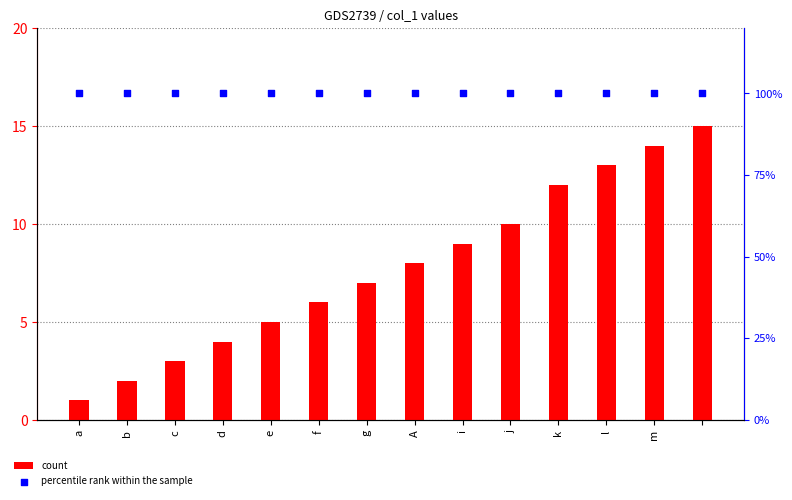

At how many categories does at least one series exceed 35?

14